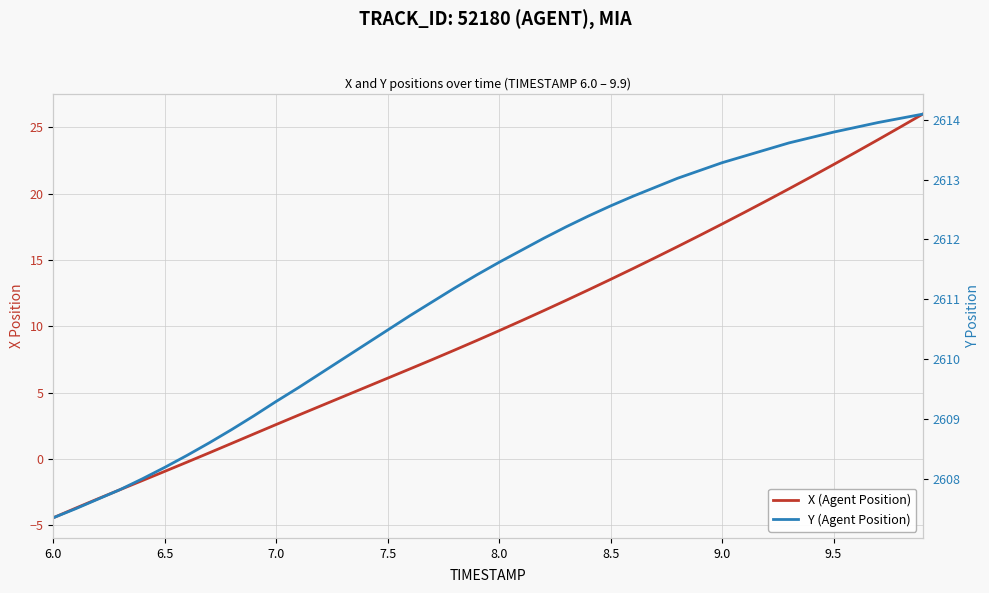

Which category has the lowest value across all series?

6.0